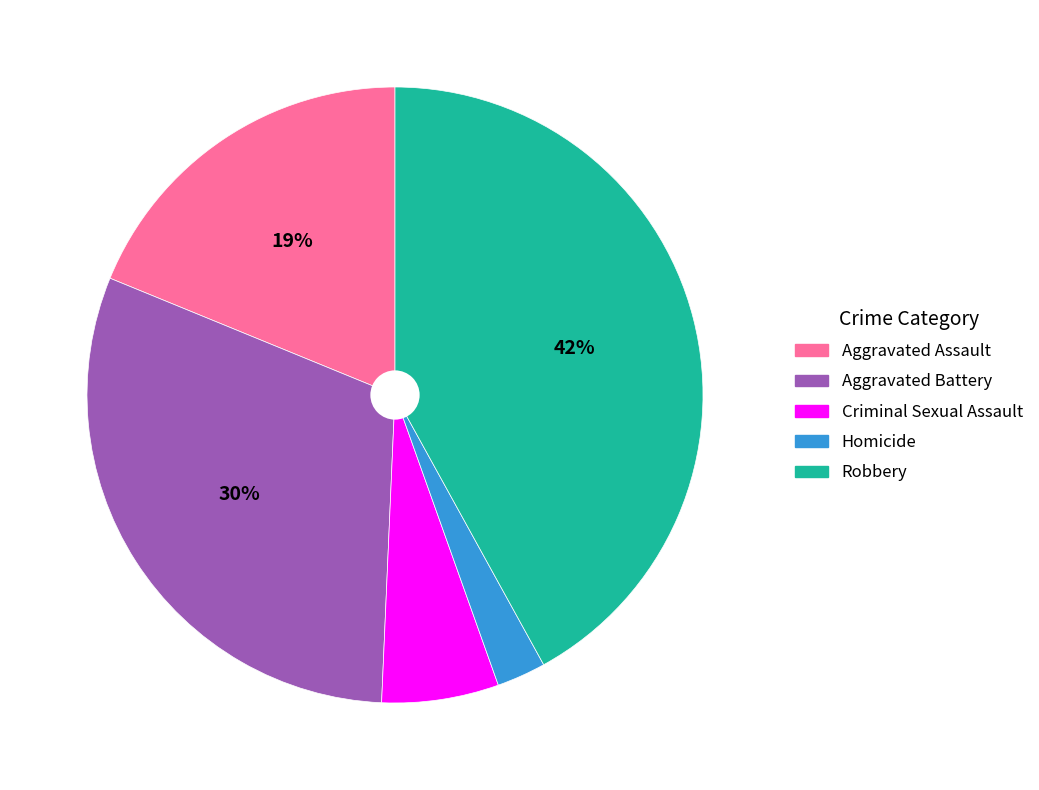

To the nearest percent, what is the average slice percentage?

20%